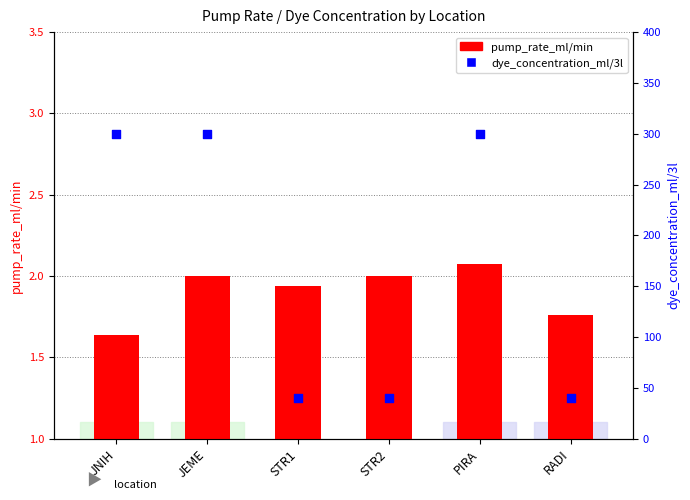

Which series has the widest spread of Y values?

dye_concentration_ml/3l